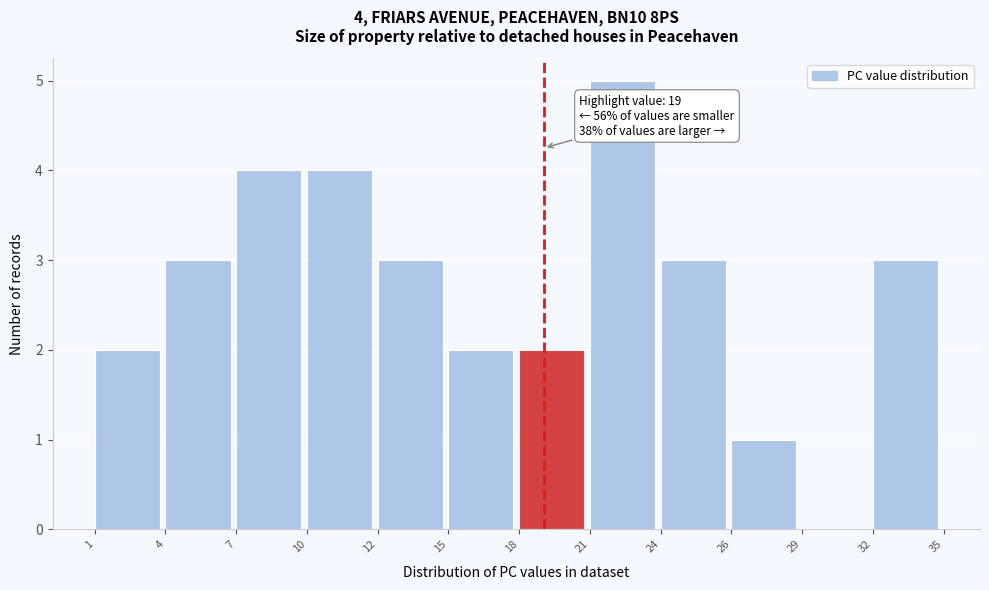

Reading left to right, what are all the values shown in this chart?

1=2	4=3	7=4	10=4	12=3	15=2	18=2	21=5	24=3	26=1	29=0	32=3